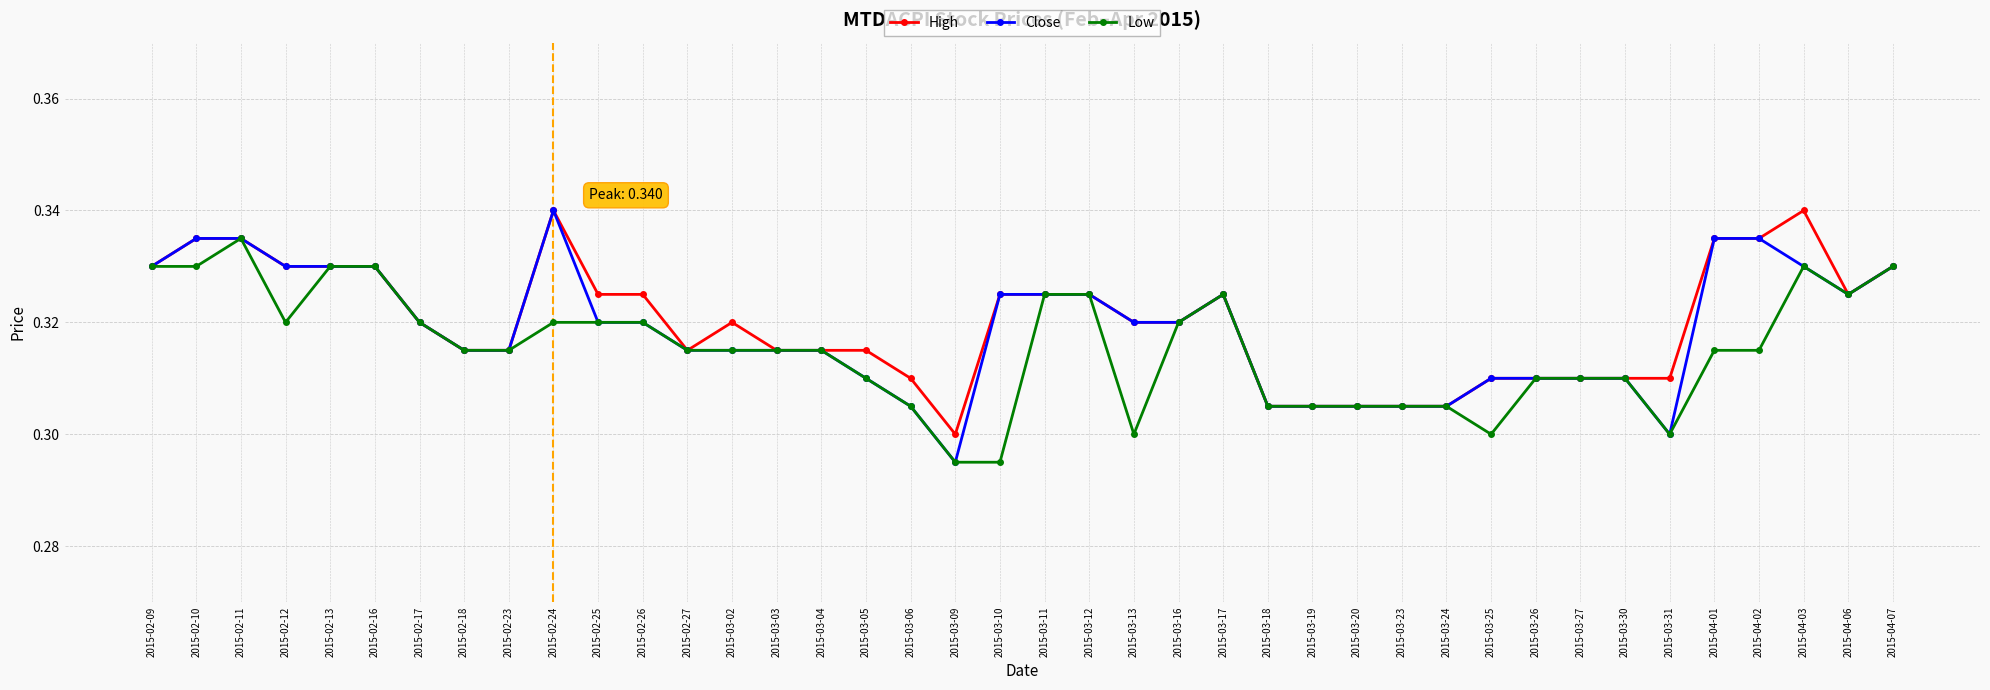

Which category has the highest value in the Low series?

2015-02-11